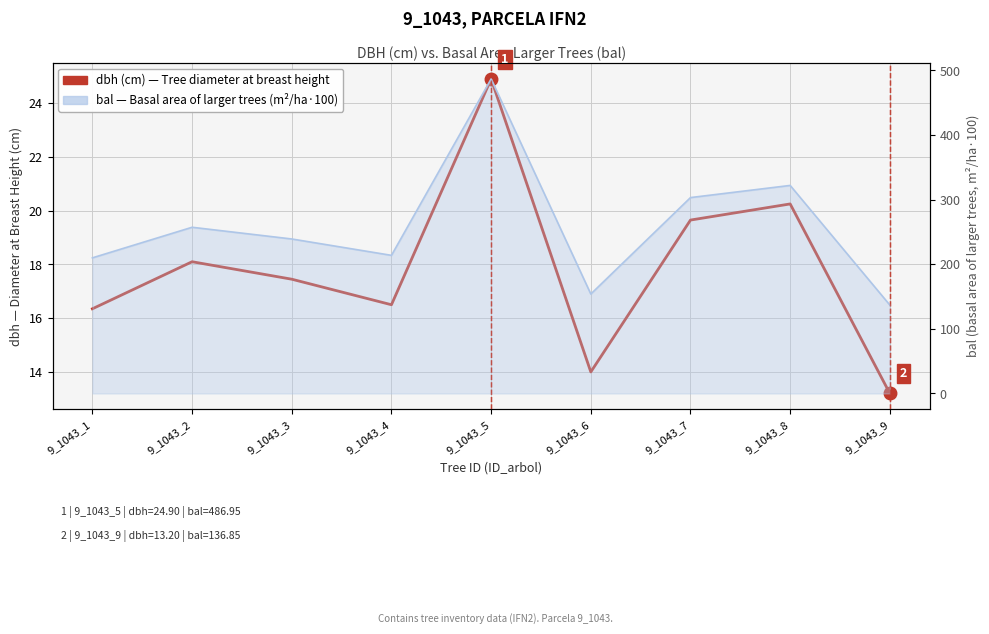

In bal (basal area larger trees), how many points are lower than both neighbors (excluding endpoints)?

2